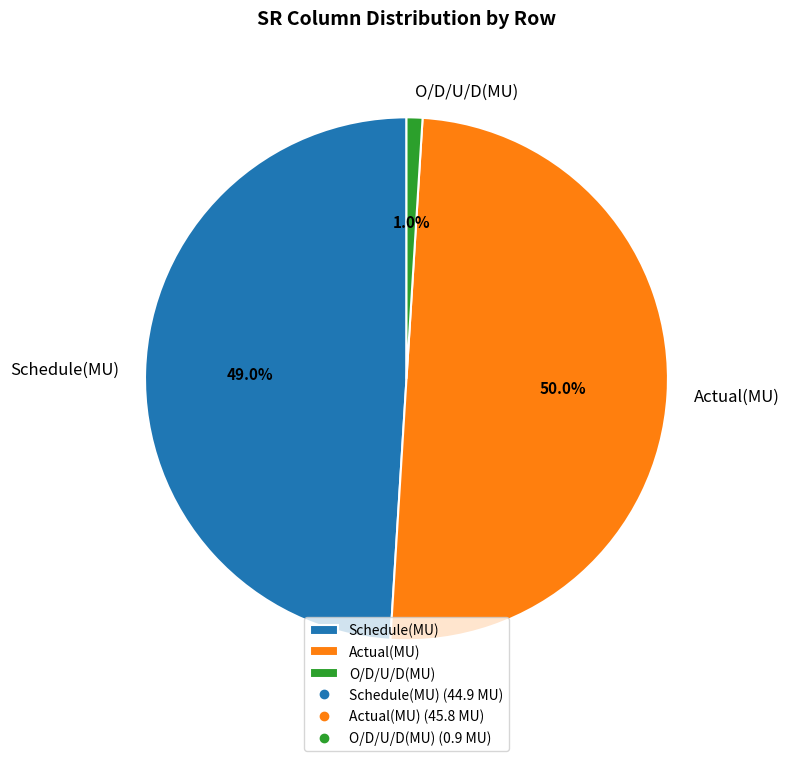

What is the largest slice in the pie chart?

Actual(MU)